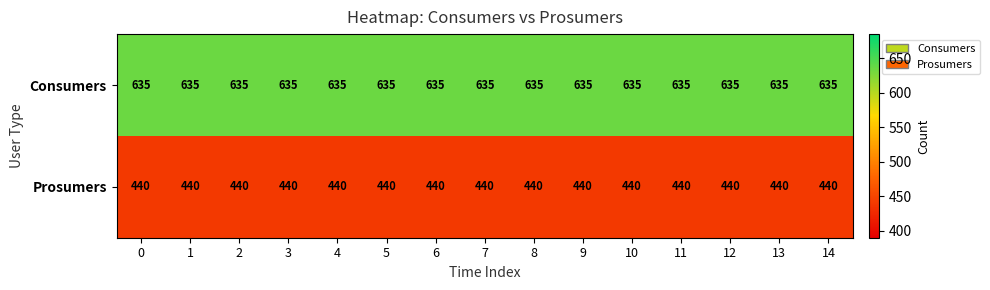

What is the greatest value displayed?

635